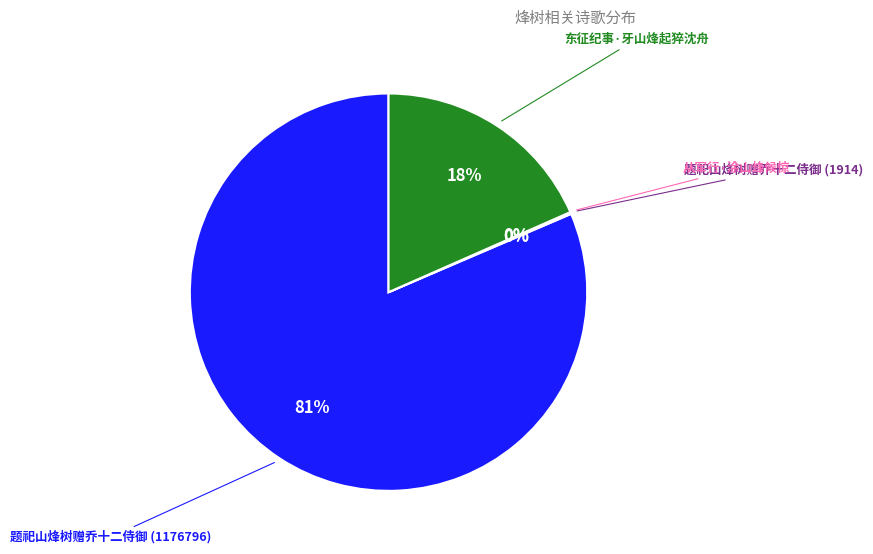

Is there a majority slice in this chart?

Yes